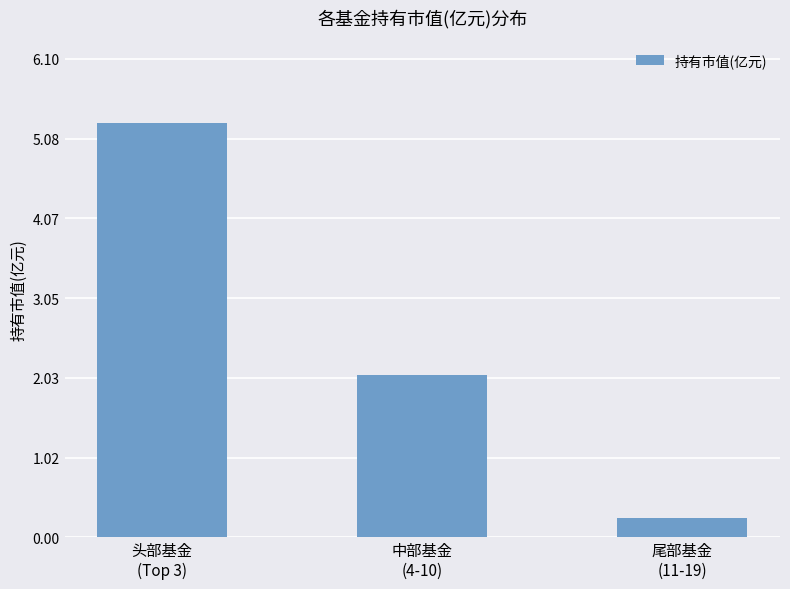

What is the sum of the values at 尾部基金
(11-19) and 头部基金
(Top 3)?

5.5